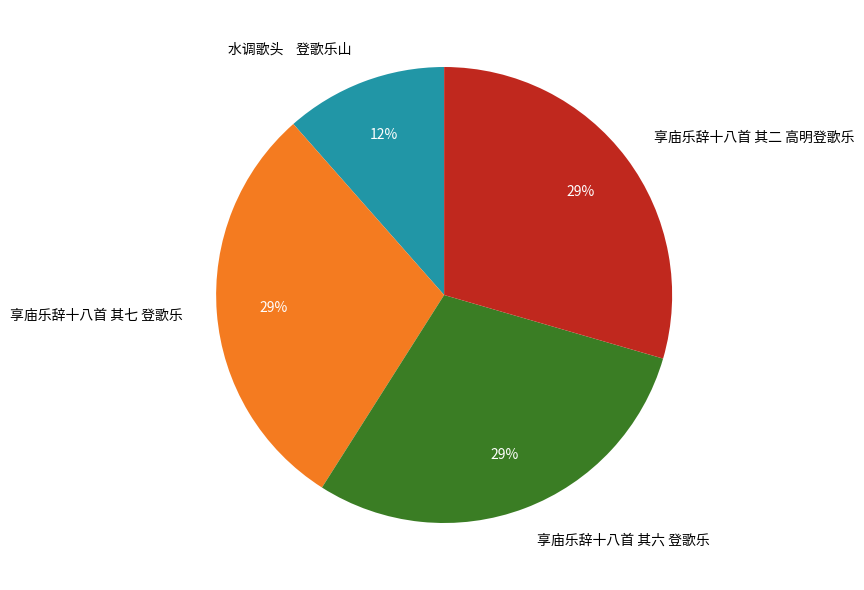

To the nearest percent, what percentage of the pie is 享庙乐辞十八首 其七 登歌乐?

29%